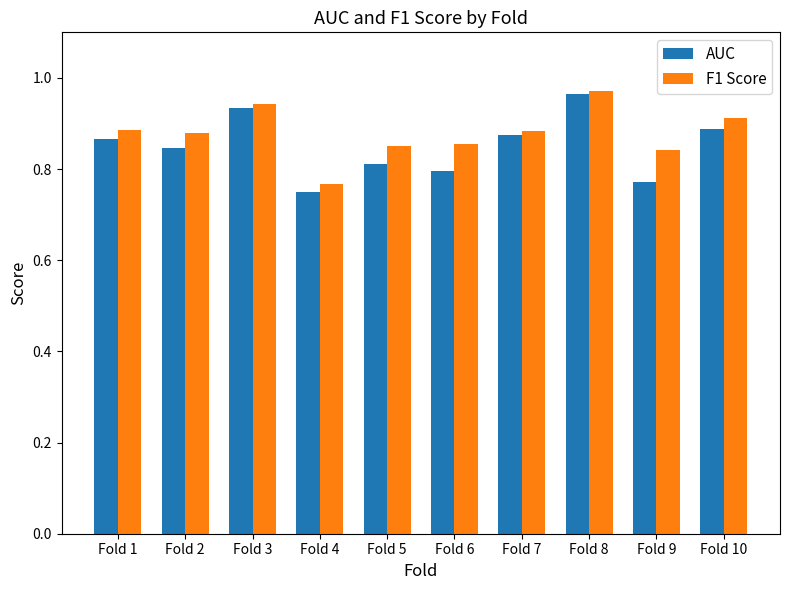

Is it true that AUC equals 1.4 at Fold 7?

False